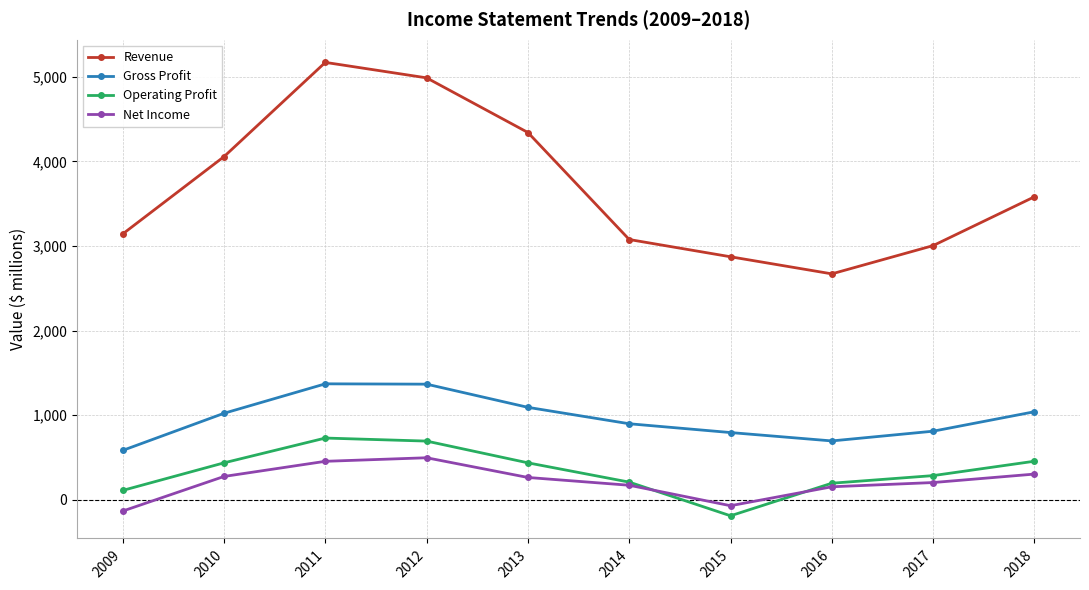

What is the sum of the Gross Profit values at 2015 and 2010?

1816